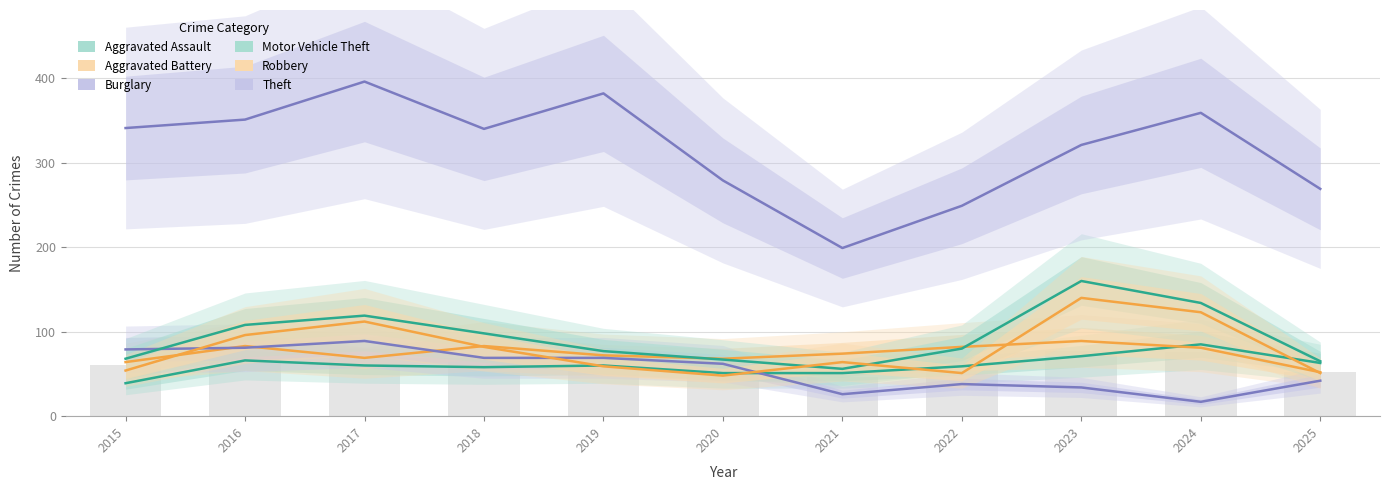

True or false: Burglary has a value of 89 at 2017.

True